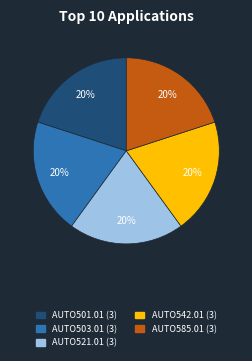

Does any single category account for the majority?

No